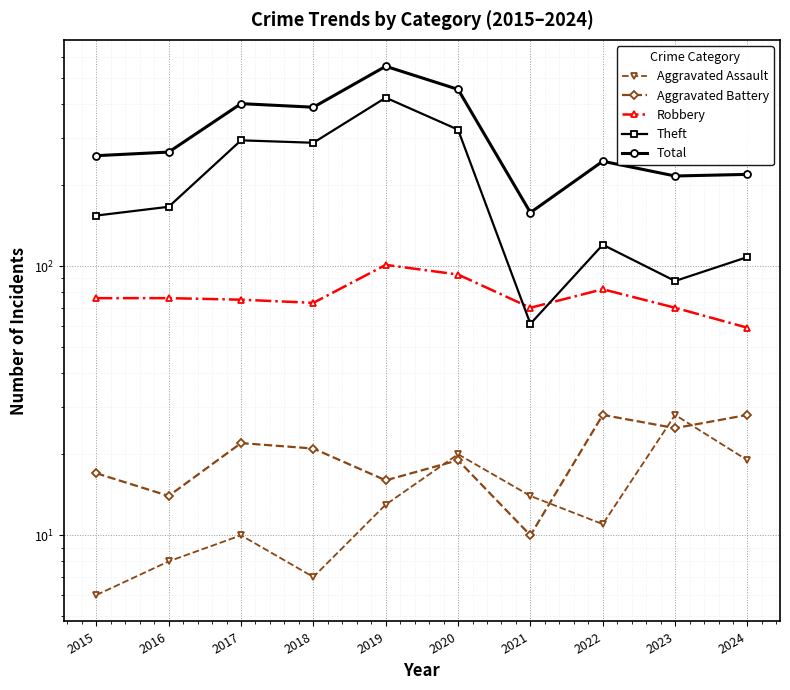

True or false: Total and Robbery cross at least once.

False